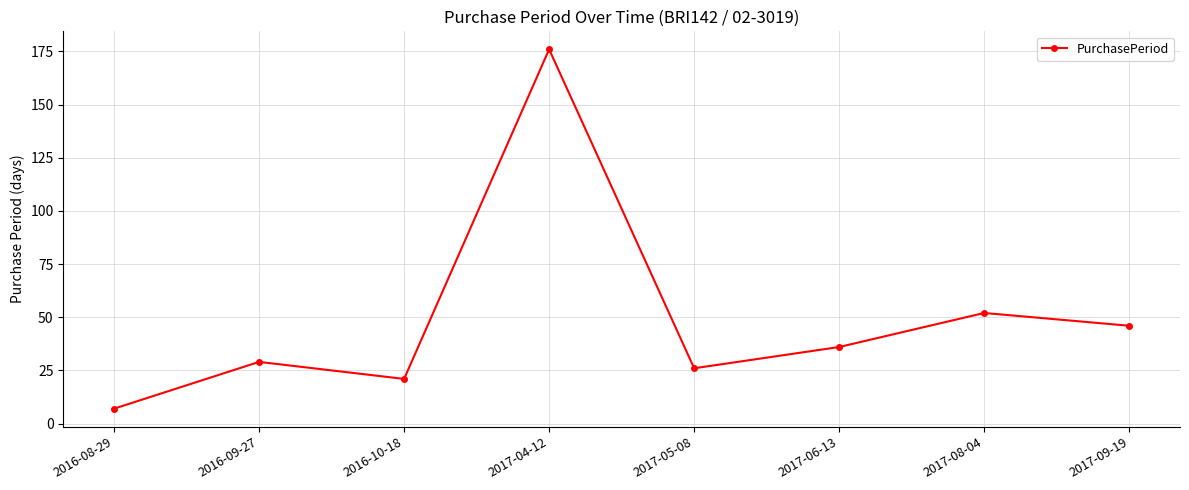

The value at 2016-10-18 is 21. True or false?

True